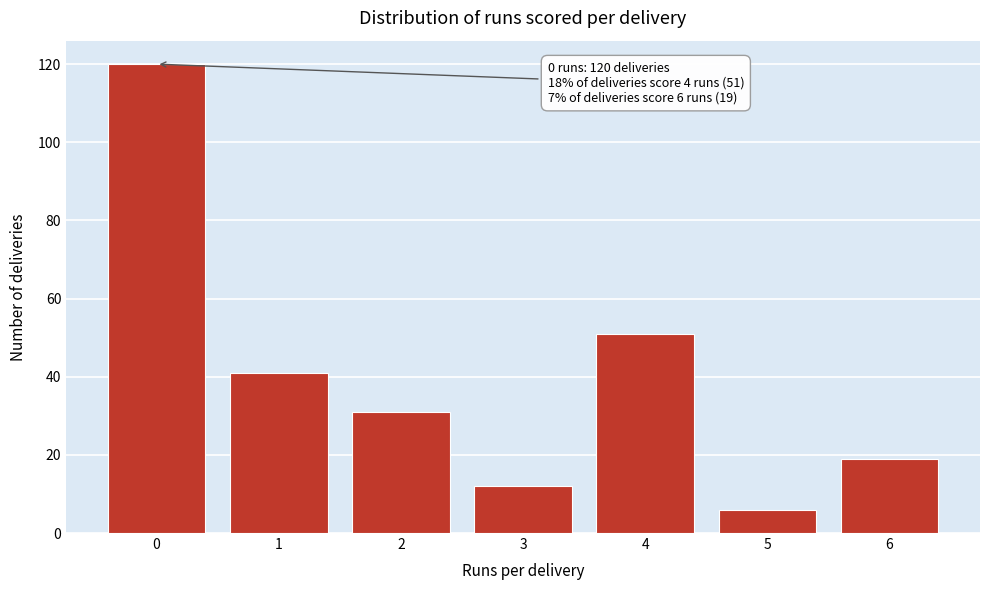

Reading right to left, transcribe all the data shown in this chart.

6=19	5=6	4=51	3=12	2=31	1=41	0=120